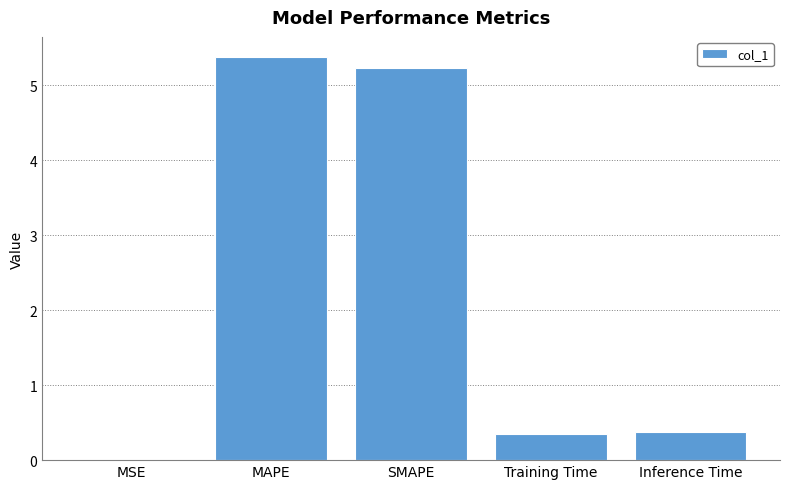

What is the average value?

2.3